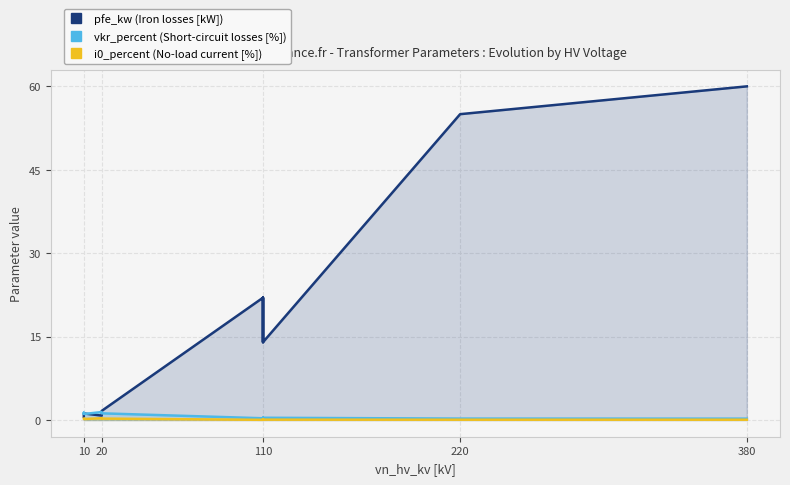

How many lines are shown in the chart?

3